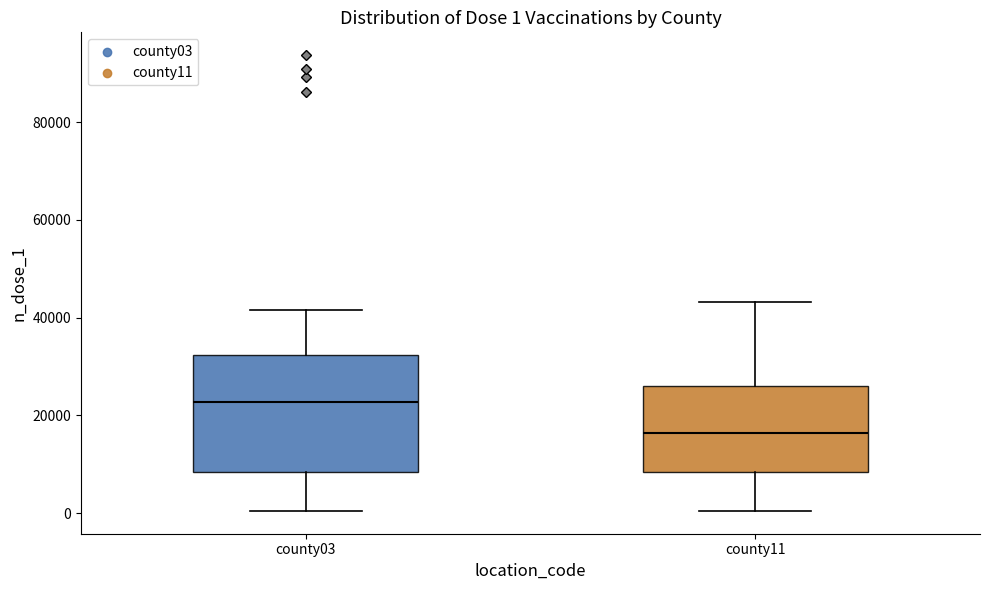

Which box has the highest median line?

county03